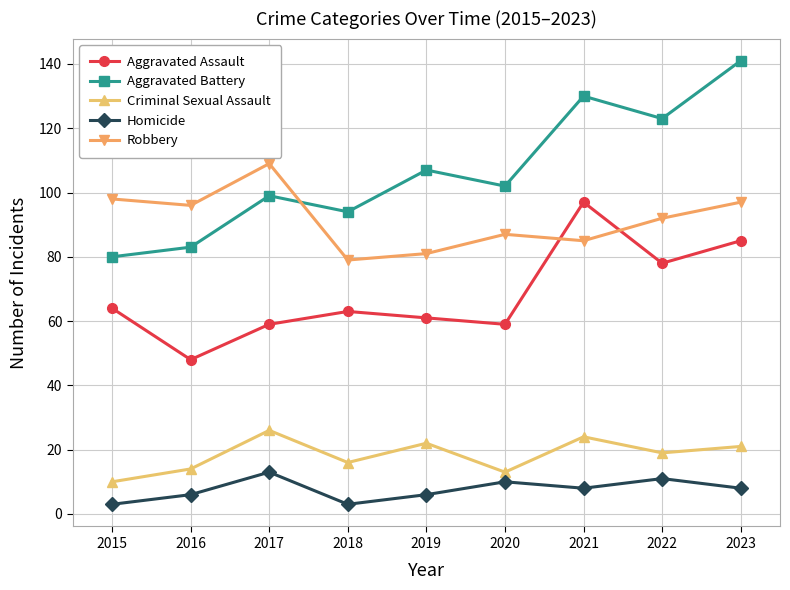

At how many categories does at least one series exceed 45?

9